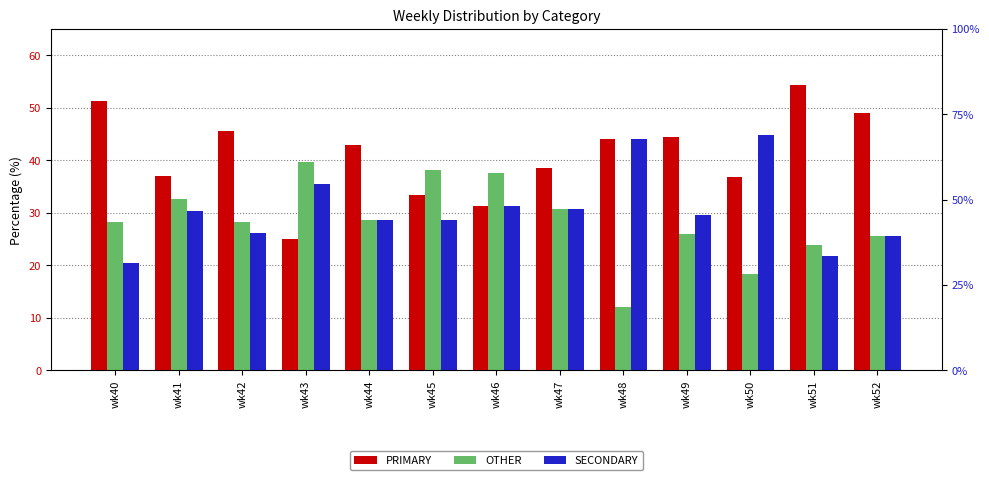

Are the bars grouped side by side (vs. stacked)?

Yes